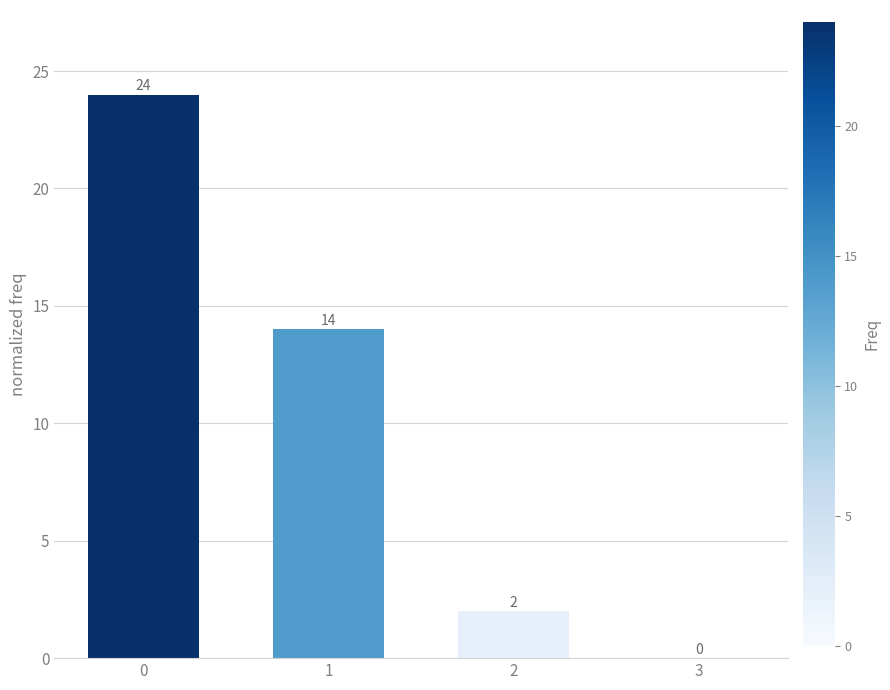

Reading right to left, transcribe all the data shown in this chart.

3=0	2=2	1=14	0=24